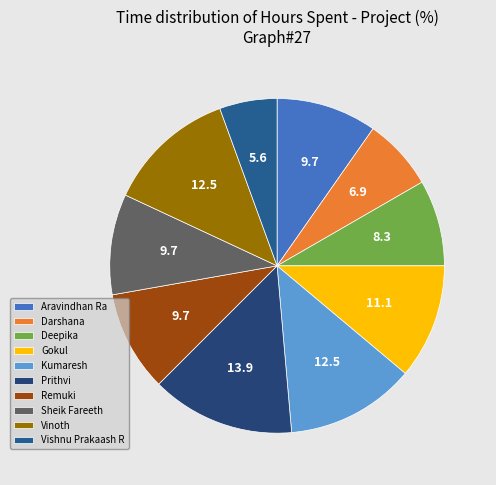

Between Darshana and Remuki, which is larger?

Remuki